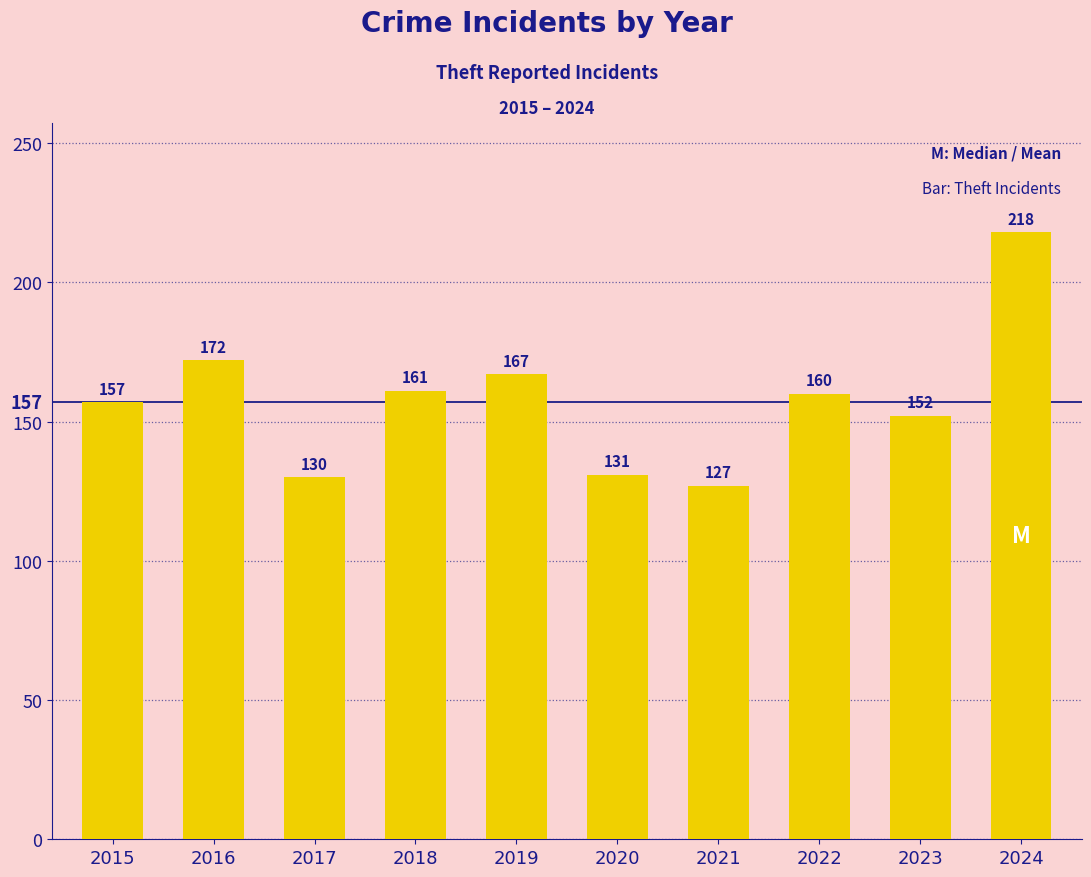

List the labels in order of value, smallest first.

2021, 2017, 2020, 2023, 2015, 2022, 2018, 2019, 2016, 2024